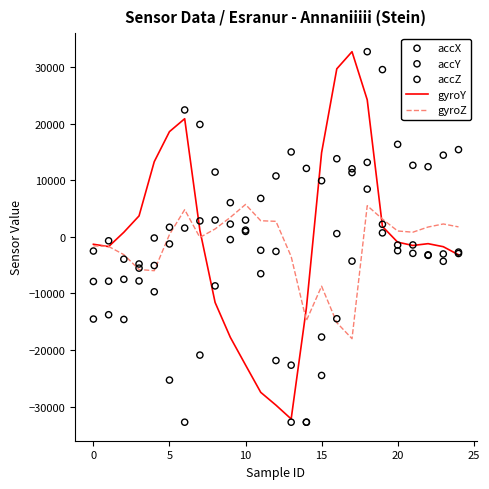

Which series has the largest Y range (max minus min)?

accZ